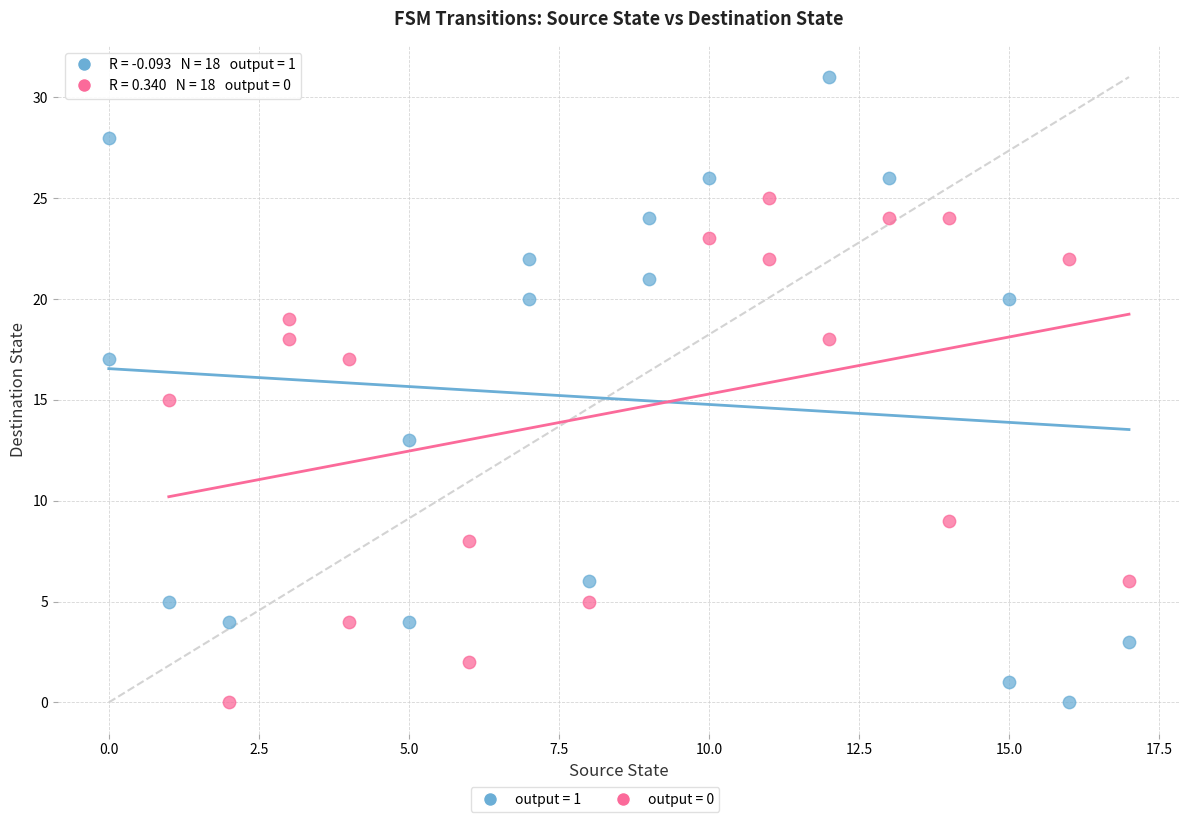

Which series has the widest spread of Y values?

output = 1